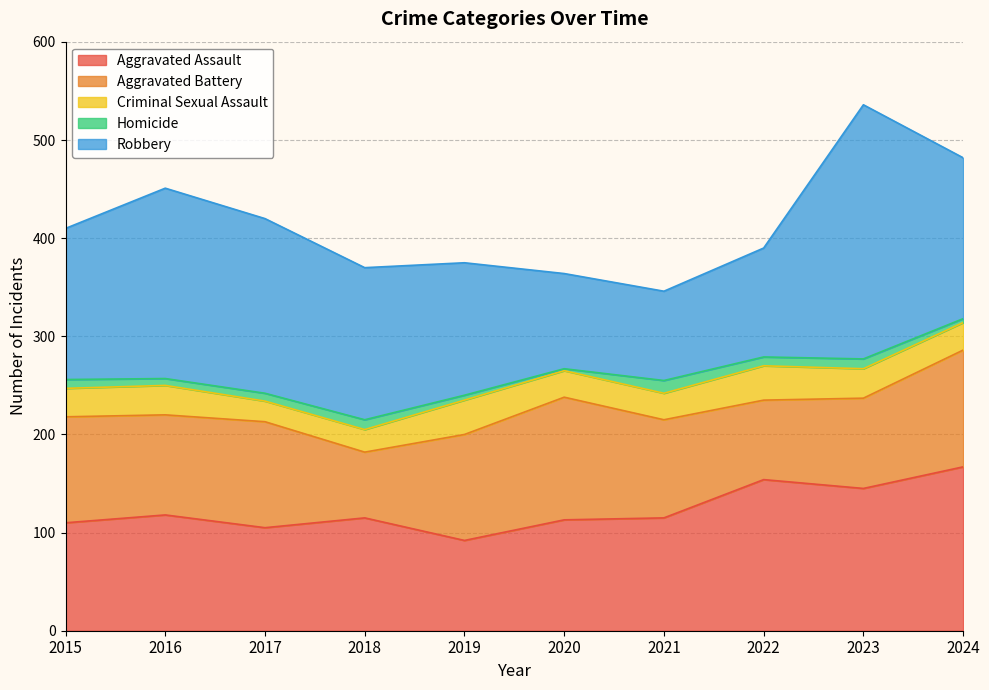

Count the number of categories in the chart.

10